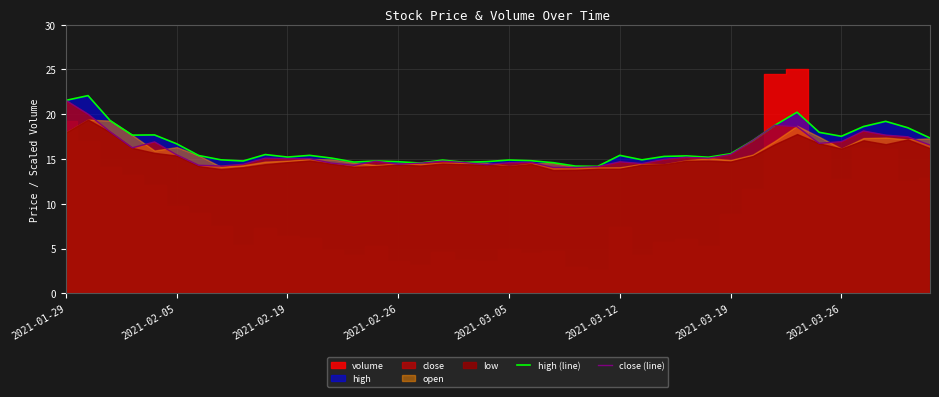

What is the maximum value for close (line)?

21.5